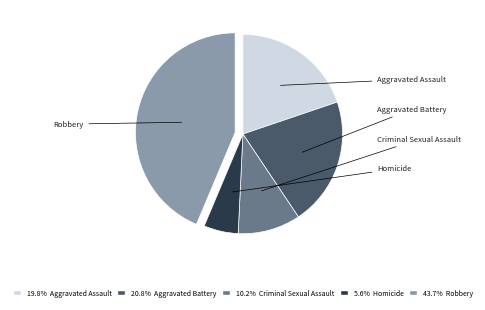

To the nearest percent, what percentage of the pie is Aggravated Battery?

21%